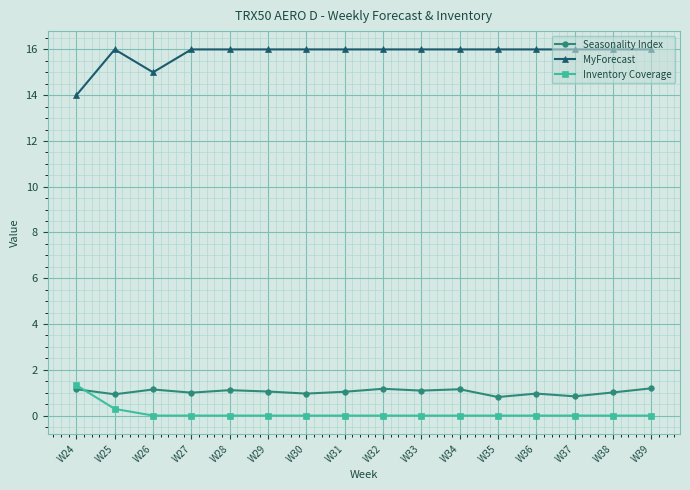

Which category has the highest value in the Inventory Coverage series?

W24